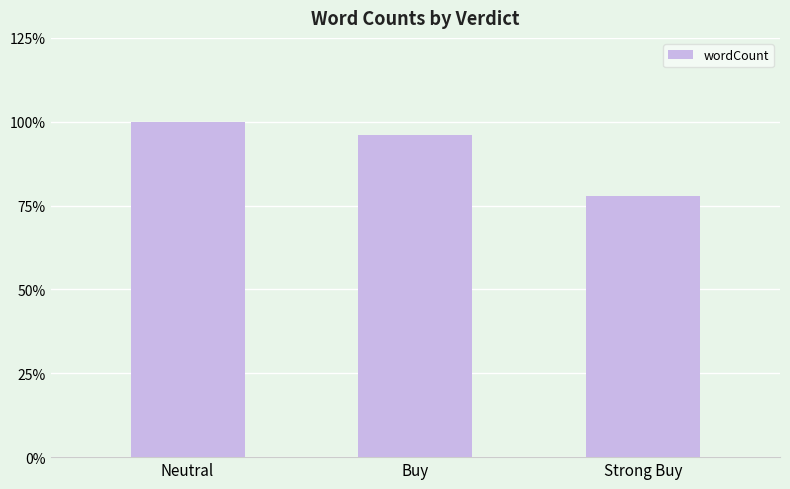

What is the average value?

91.4